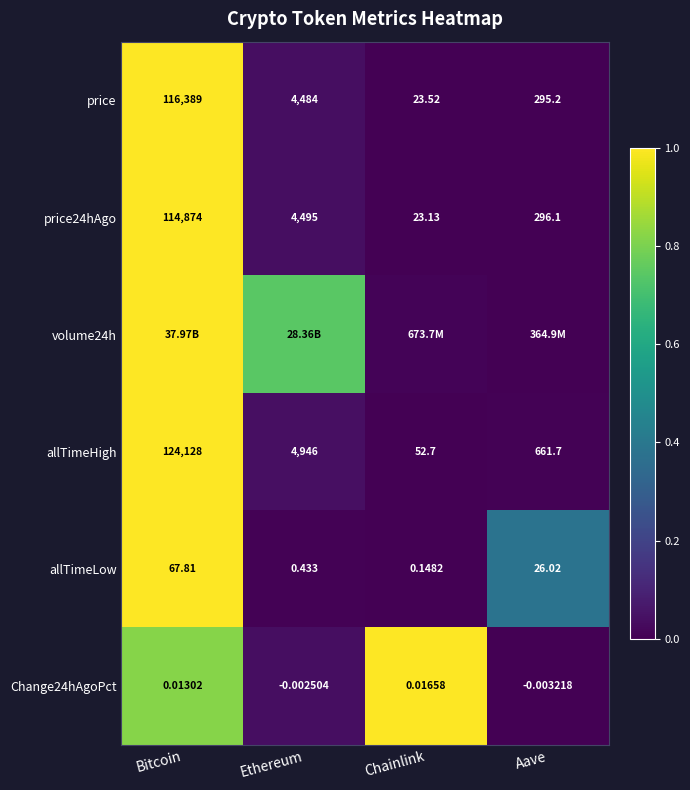

At which label does price reach its minimum?

Chainlink